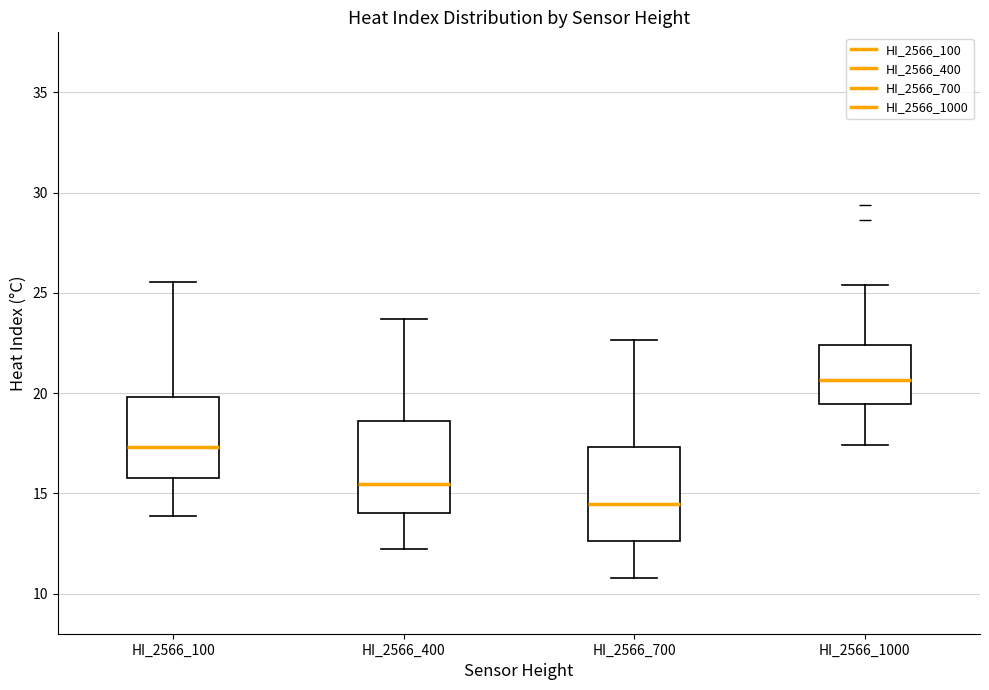

Reading left to right, transcribe this box plot: for each box, give where its median line is, the range the box spans, and where its two whiskers end, as read against the y-axis. The values are not printed on the chart, so give them approximately, as read against the axis.

HI_2566_100: median 17.5, box 16.0 to 20.0, whiskers 14.0 to 25.5
HI_2566_400: median 15.5, box 14.0 to 18.5, whiskers 12.0 to 23.5
HI_2566_700: median 14.5, box 12.5 to 17.5, whiskers 11.0 to 22.5
HI_2566_1000: median 20.5, box 19.5 to 22.5, whiskers 17.5 to 25.5